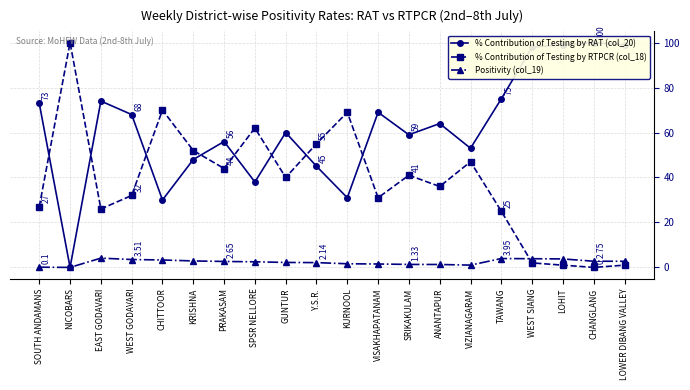

At which category does Positivity (col_19) reach its first local valley?

NICOBARS